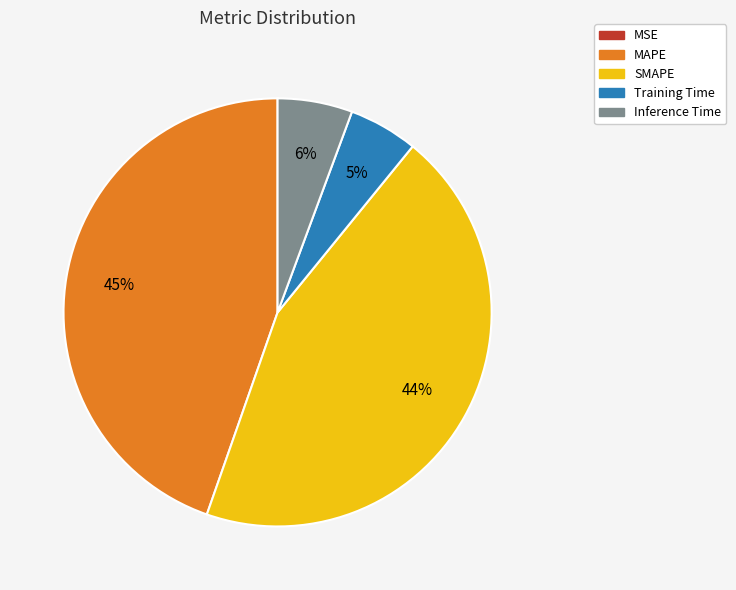

What percentage is the SMAPE slice, to the nearest percent?

44%